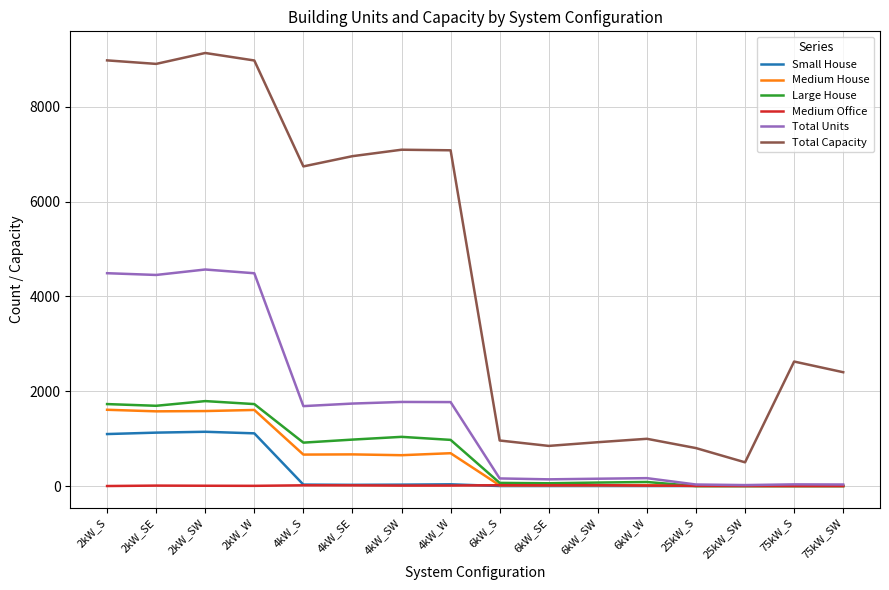

The value of Medium House at 2kW_SE is 1575. True or false?

True